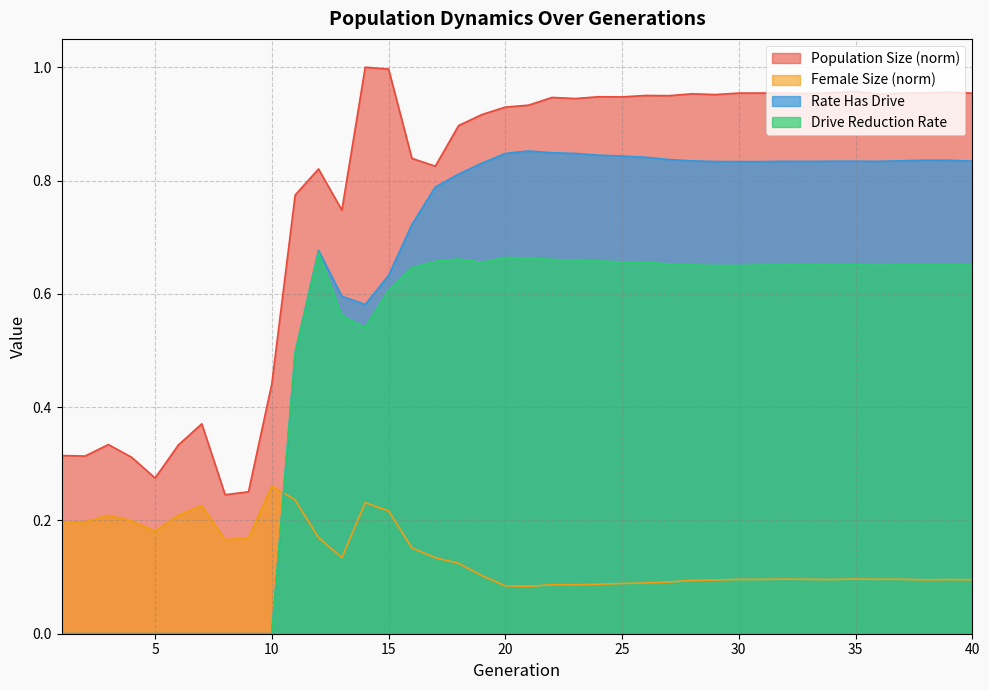

What is the value of the Rate Has Drive point at the 39th from the left?

0.8